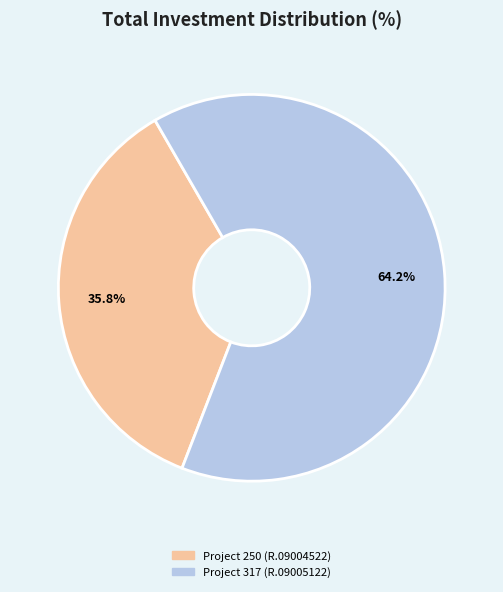

Which category has the biggest portion of the pie?

Project 317 (R.09005122)